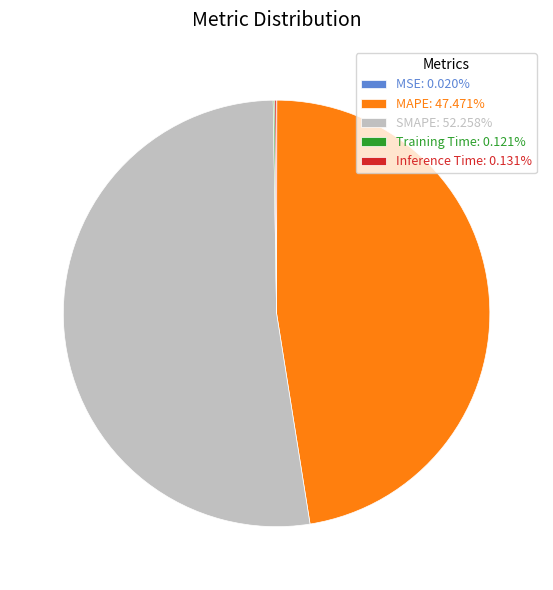

Approximately how many times larger is the value at SMAPE: 52.258% compared to MAPE: 47.471%?

1.1